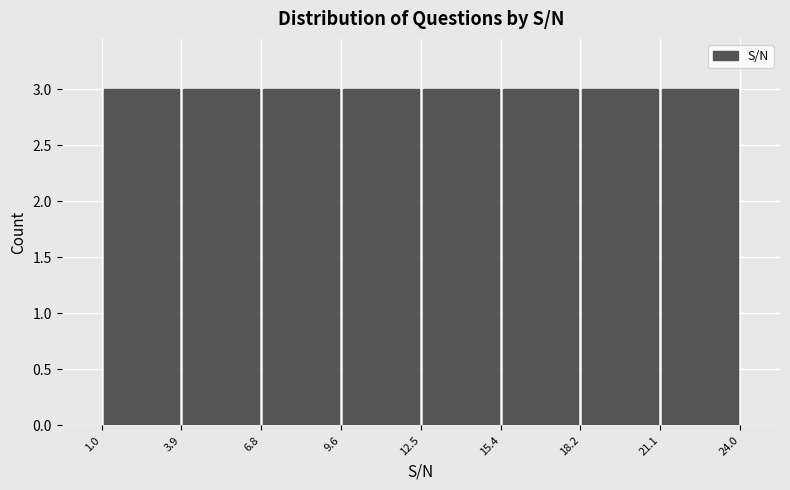

Reading left to right, transcribe this chart: for each bar, give the range it covers on the x-axis and its height. The values are not printed on the chart, so give them approximately, as read against the axis.

1.0 to 3.9: 3
3.9 to 6.8: 3
6.8 to 9.6: 3
9.6 to 12.5: 3
12.5 to 15.4: 3
15.4 to 18.2: 3
18.2 to 21.1: 3
21.1 to 24.0: 3